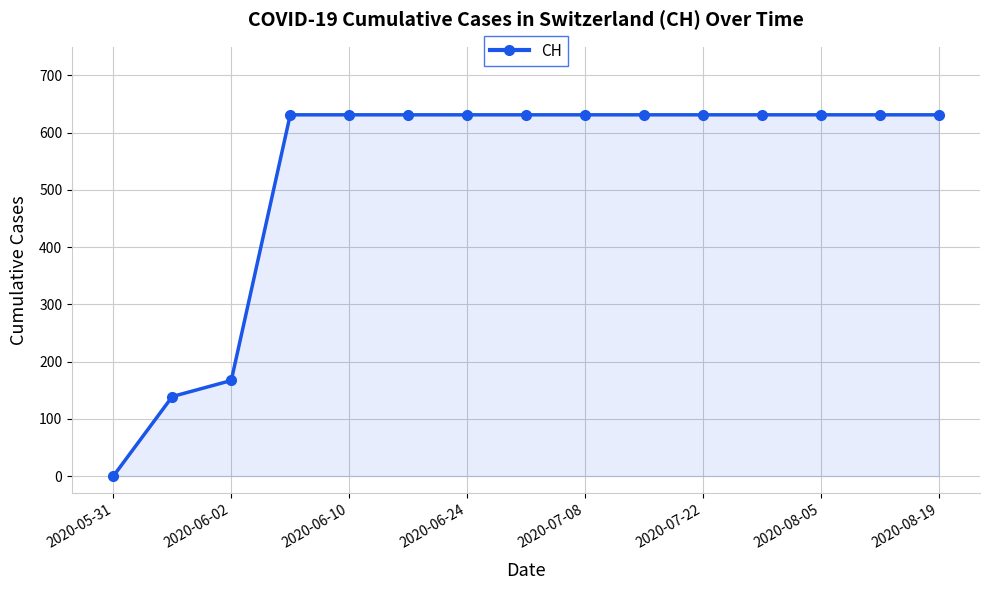

What is the average value?

525